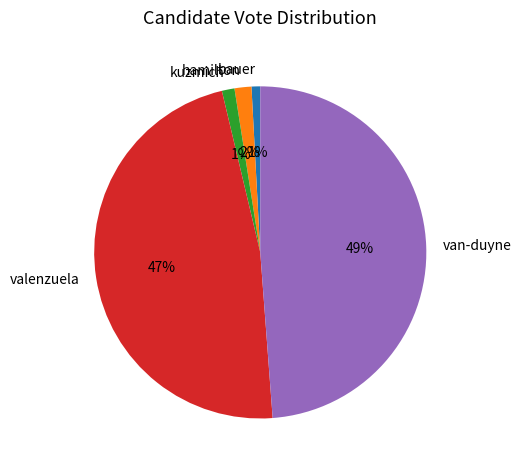

To the nearest percent, what is the difference between the kuzmich and valenzuela slice percentages?

46%